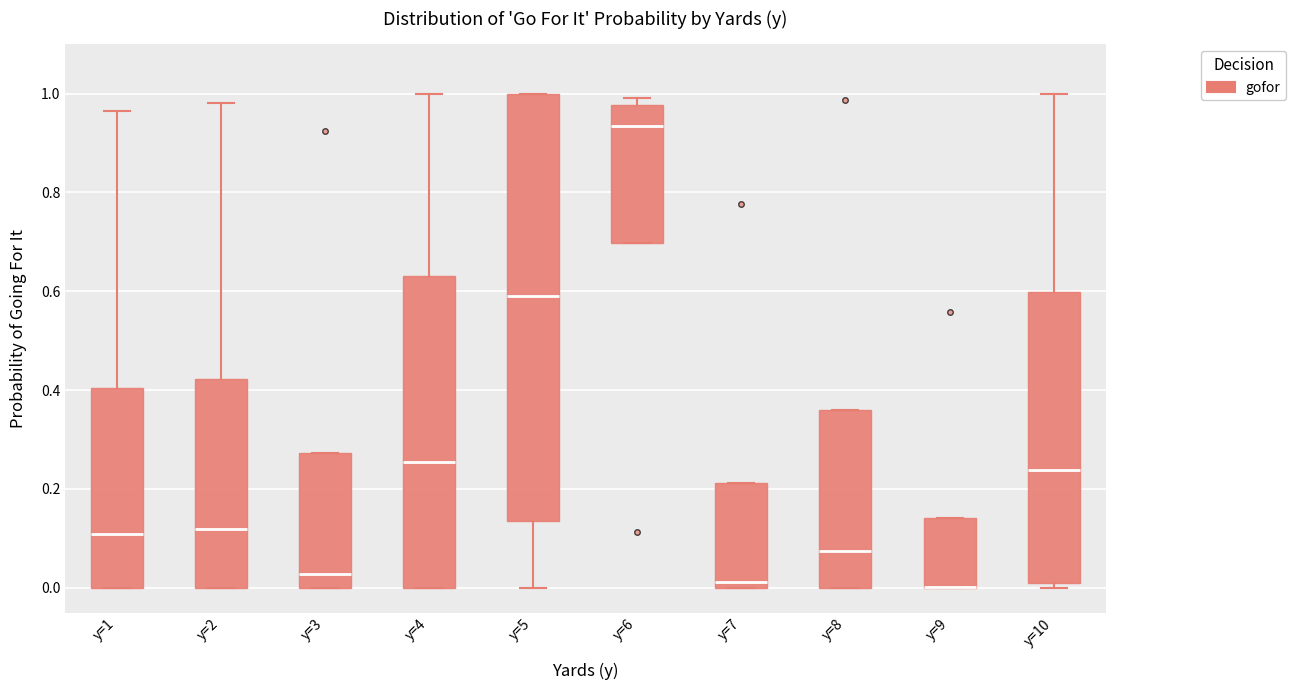

Reading left to right, transcribe this box plot: for each box, give where its median line is, the range the box spans, and where its two whiskers end, as read against the y-axis. The values are not printed on the chart, so give them approximately, as read against the axis.

y=1: median 0.10, box 0.00 to 0.40, whiskers 0.00 to 0.96
y=2: median 0.12, box 0.00 to 0.42, whiskers 0.00 to 0.98
y=3: median 0.02, box 0.00 to 0.28, whiskers 0.00 to 0.28
y=4: median 0.26, box 0.00 to 0.64, whiskers 0.00 to 1.00
y=5: median 0.58, box 0.14 to 1.00, whiskers 0.00 to 1.00
y=6: median 0.94, box 0.70 to 0.98, whiskers 0.70 to 1.00
y=7: median 0.02, box 0.00 to 0.22, whiskers 0.00 to 0.22
y=8: median 0.08, box 0.00 to 0.36, whiskers 0.00 to 0.36
y=9: median 0.00 (drawn on the box's lower edge), box 0.00 to 0.14, whiskers 0.00 to 0.14
y=10: median 0.24, box 0.00 to 0.60, whiskers 0.00 (just below the box's lower edge) to 1.00